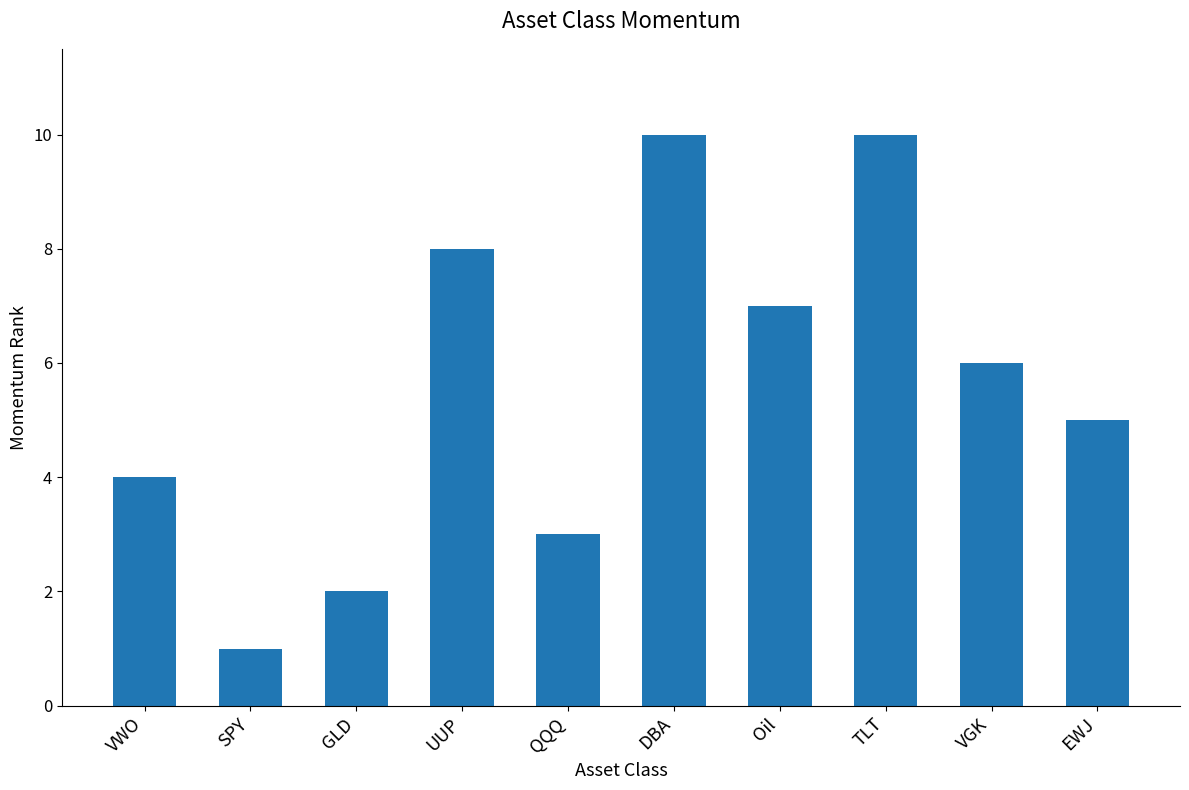

Is it true that the value at Oil is 3?

False